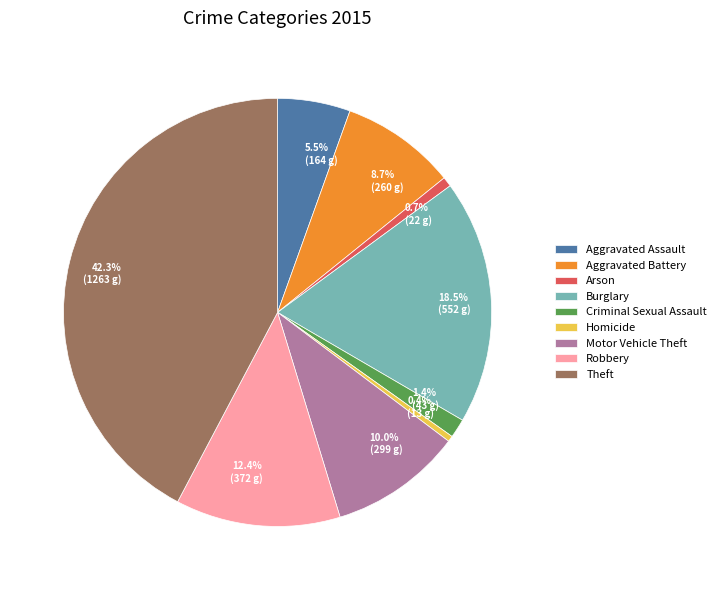

What percentage do Aggravated Battery and Homicide together represent?

9.1%